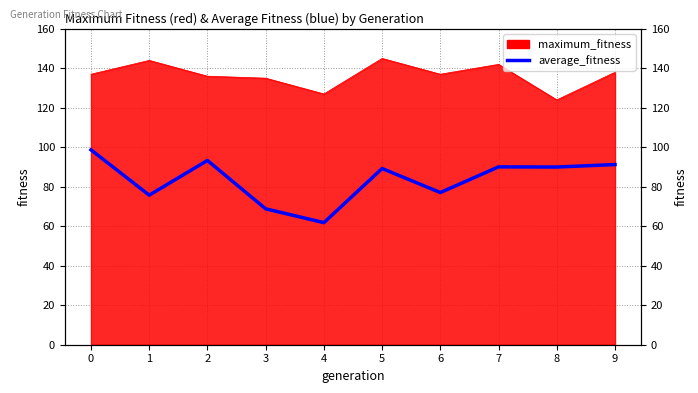

What is the minimum value shown in the chart?

61.8